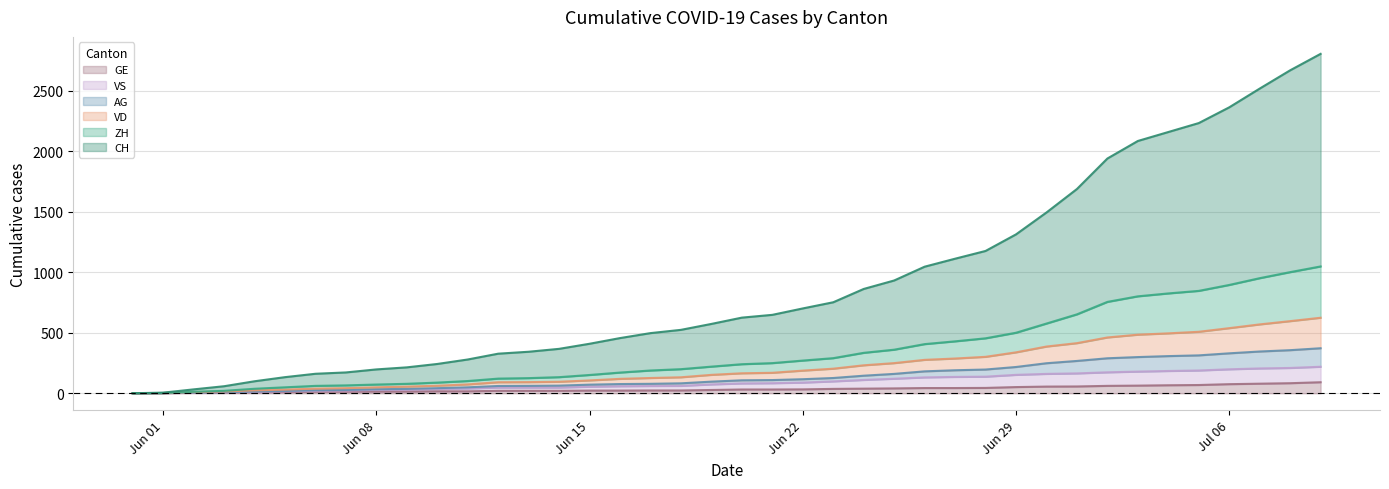

True or false: ZH has more than 2 points higher than both neighbors.

False